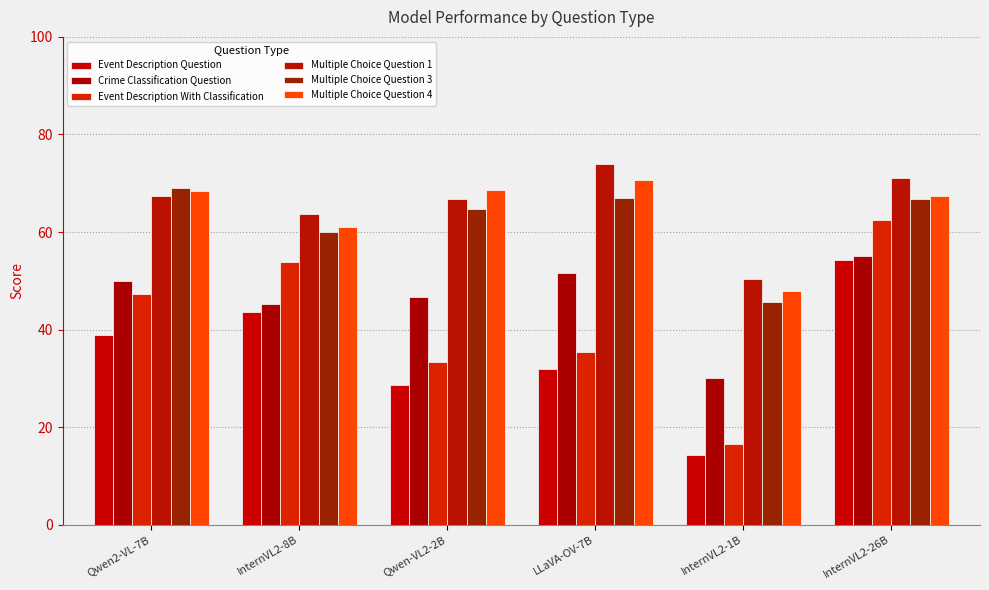

What is the sum of the Multiple Choice Question 4 values at InternVL2-8B and InternVL2-1B?

109.0